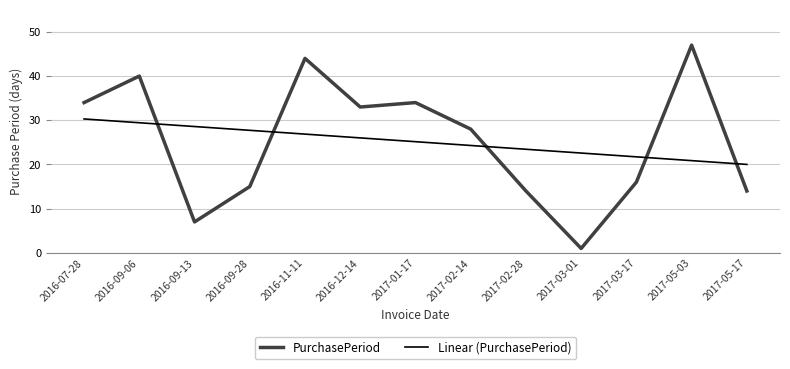

Between 2016-07-28 and 2017-02-28, which series saw the biggest shift?

PurchasePeriod